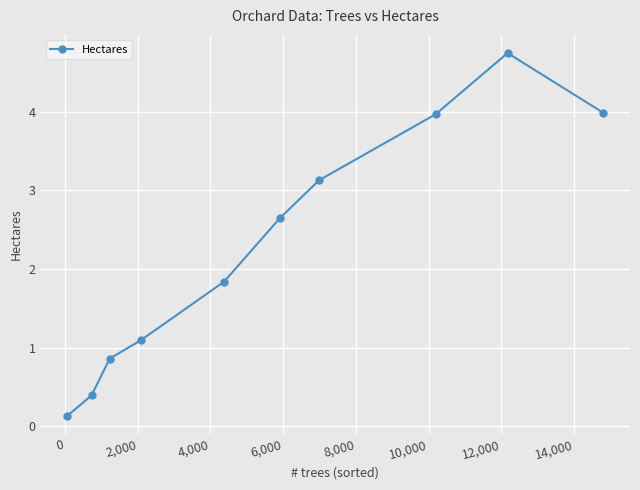

What is the difference between the maximum and minimum values?

4.6